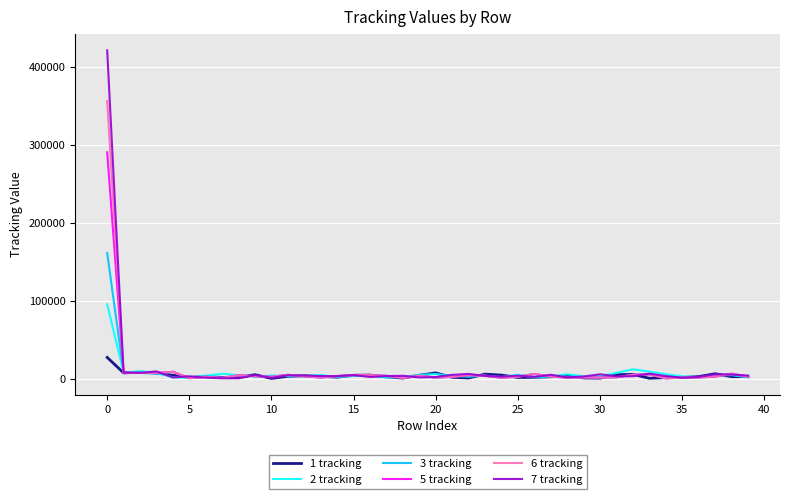

Which series has the widest spread of values?

7 tracking